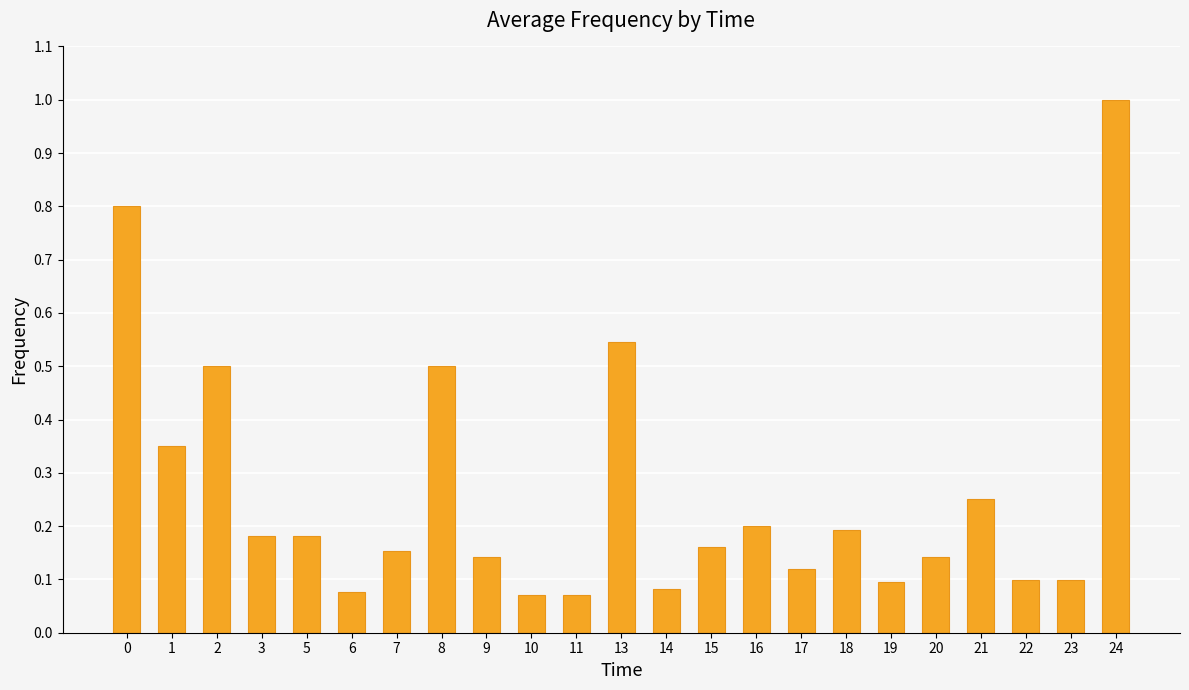

Which has a higher value, 14 or 8?

8